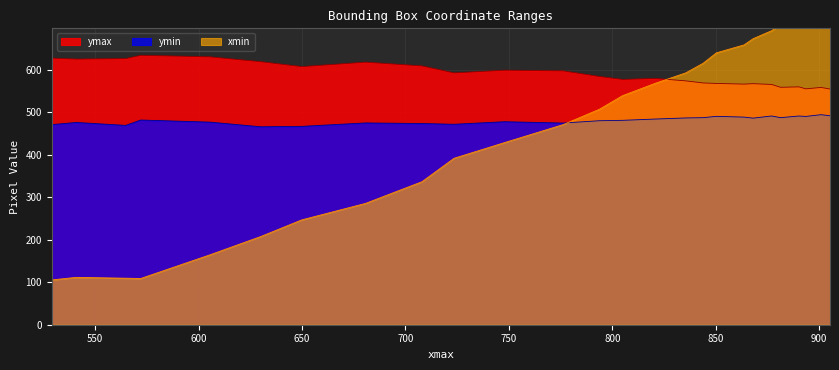

True or false: ymax and ymin cross at least once.

False